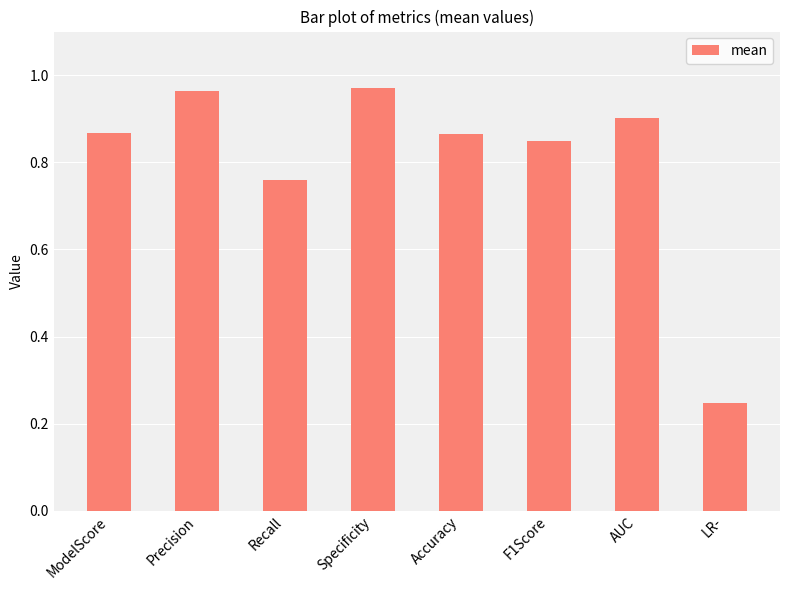

What is the difference between the maximum and minimum values?

0.7